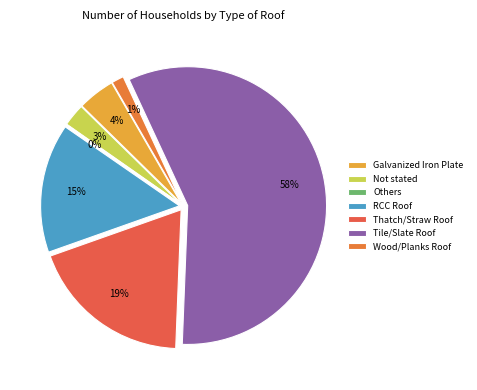

To the nearest percent, what percentage of the pie is Not stated?

3%